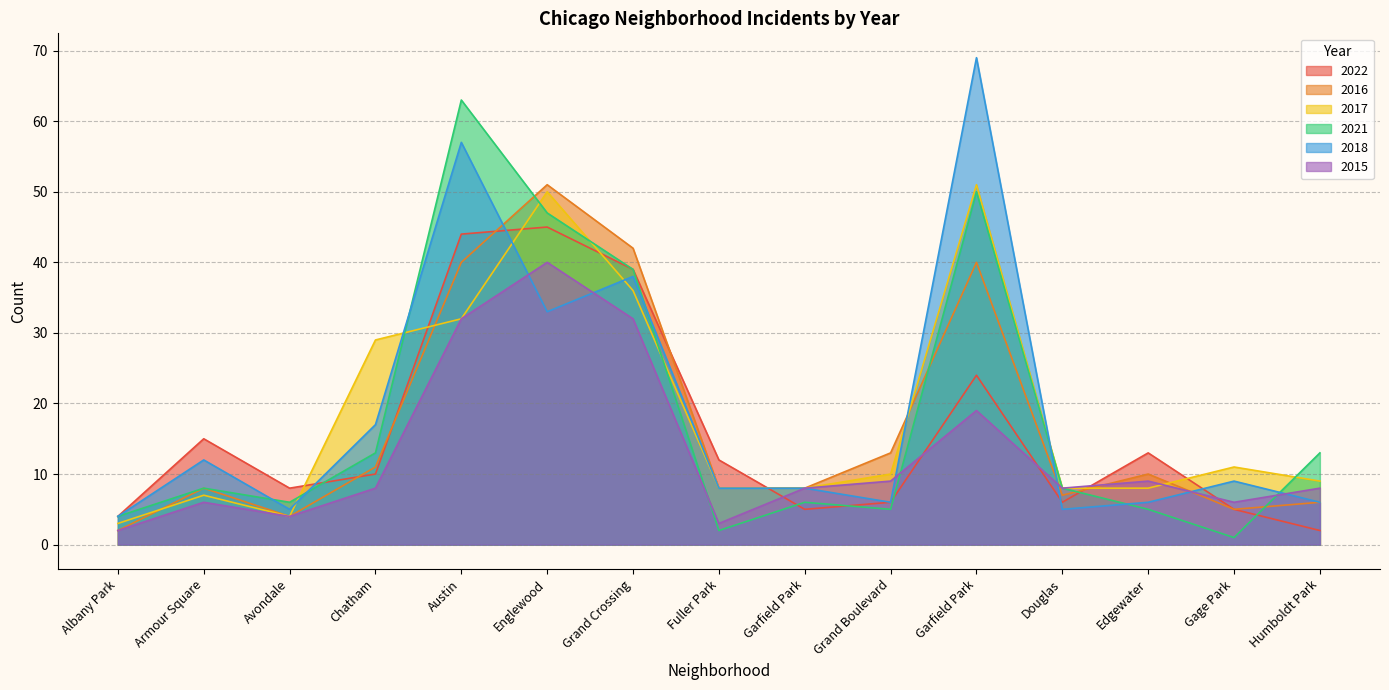

Reading right to left, what are all the values shown in this chart?

2022: Humboldt Park=2	Gage Park=5	Edgewater=13	Douglas=6	Garfield Park=24	Grand Boulevard=6	Garfield Park=5	Fuller Park=12	Grand Crossing=39	Englewood=45	Austin=44	Chatham=10	Avondale=8	Armour Square=15	Albany Park=4
2016: Humboldt Park=6	Gage Park=5	Edgewater=10	Douglas=7	Garfield Park=40	Grand Boulevard=13	Garfield Park=8	Fuller Park=8	Grand Crossing=42	Englewood=51	Austin=40	Chatham=11	Avondale=4	Armour Square=8	Albany Park=2
2017: Humboldt Park=9	Gage Park=11	Edgewater=8	Douglas=8	Garfield Park=51	Grand Boulevard=10	Garfield Park=8	Fuller Park=8	Grand Crossing=36	Englewood=50	Austin=32	Chatham=29	Avondale=4	Armour Square=7	Albany Park=3
2021: Humboldt Park=13	Gage Park=1	Edgewater=5	Douglas=8	Garfield Park=50	Grand Boulevard=5	Garfield Park=6	Fuller Park=2	Grand Crossing=39	Englewood=47	Austin=63	Chatham=13	Avondale=6	Armour Square=8	Albany Park=4
2018: Humboldt Park=6	Gage Park=9	Edgewater=6	Douglas=5	Garfield Park=69	Grand Boulevard=6	Garfield Park=8	Fuller Park=8	Grand Crossing=38	Englewood=33	Austin=57	Chatham=17	Avondale=5	Armour Square=12	Albany Park=4
2015: Humboldt Park=8	Gage Park=6	Edgewater=9	Douglas=8	Garfield Park=19	Grand Boulevard=9	Garfield Park=8	Fuller Park=3	Grand Crossing=32	Englewood=40	Austin=32	Chatham=8	Avondale=4	Armour Square=6	Albany Park=2